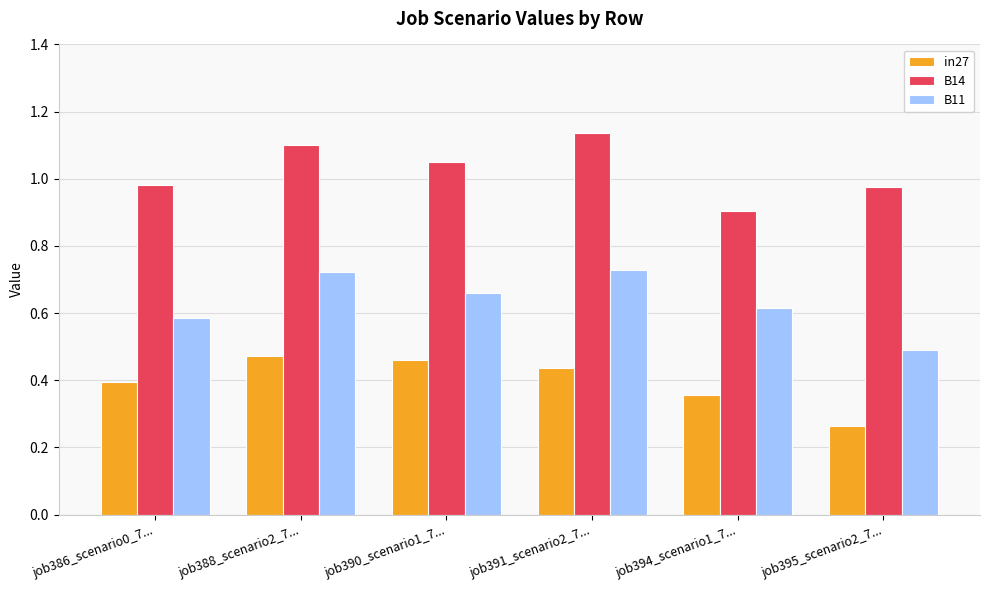

How many bars are there in total?

18